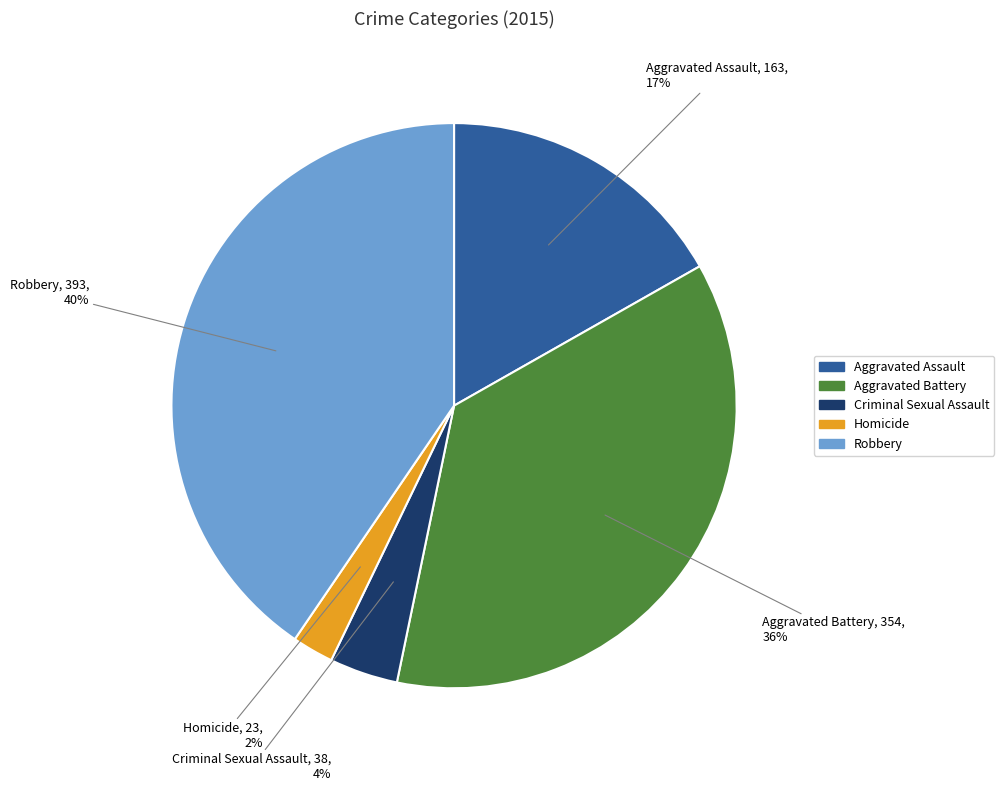

Which has a higher value, Aggravated Battery or Aggravated Assault?

Aggravated Battery